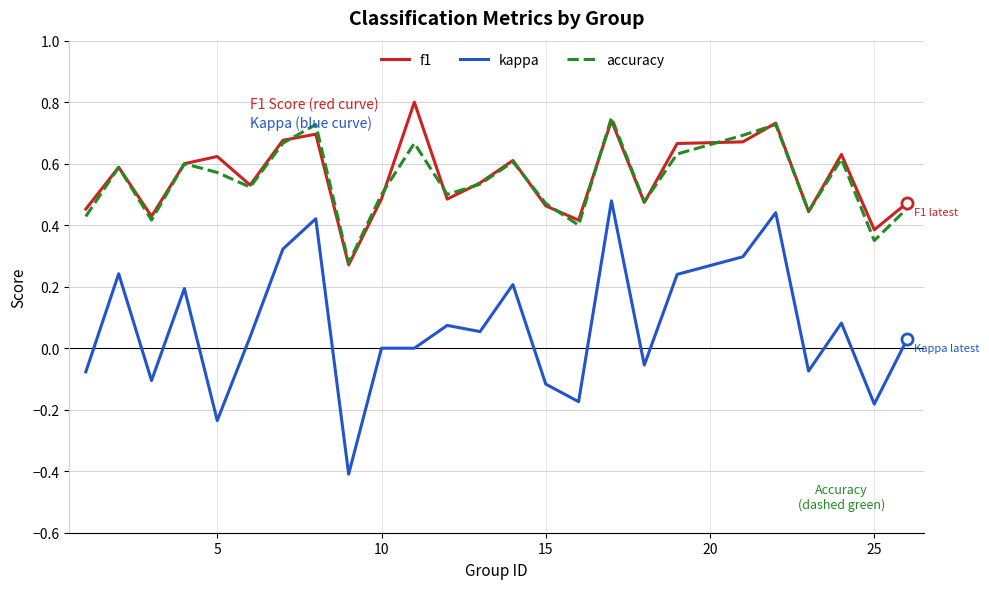

What is the smallest value displayed?

-0.4